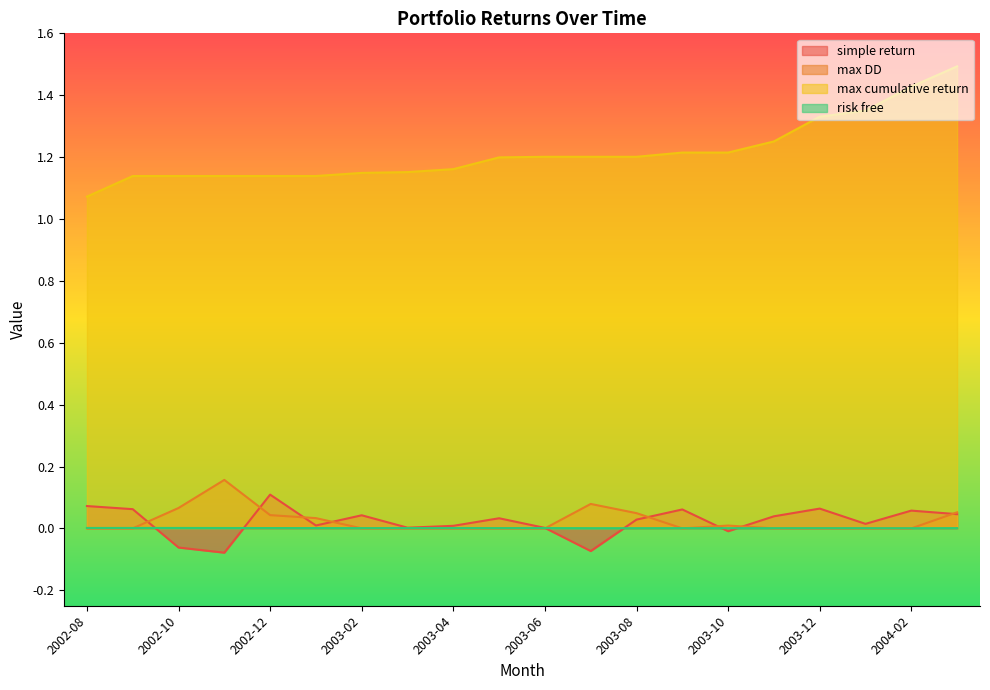

What is the label of the 17th point from the right?

2002-11